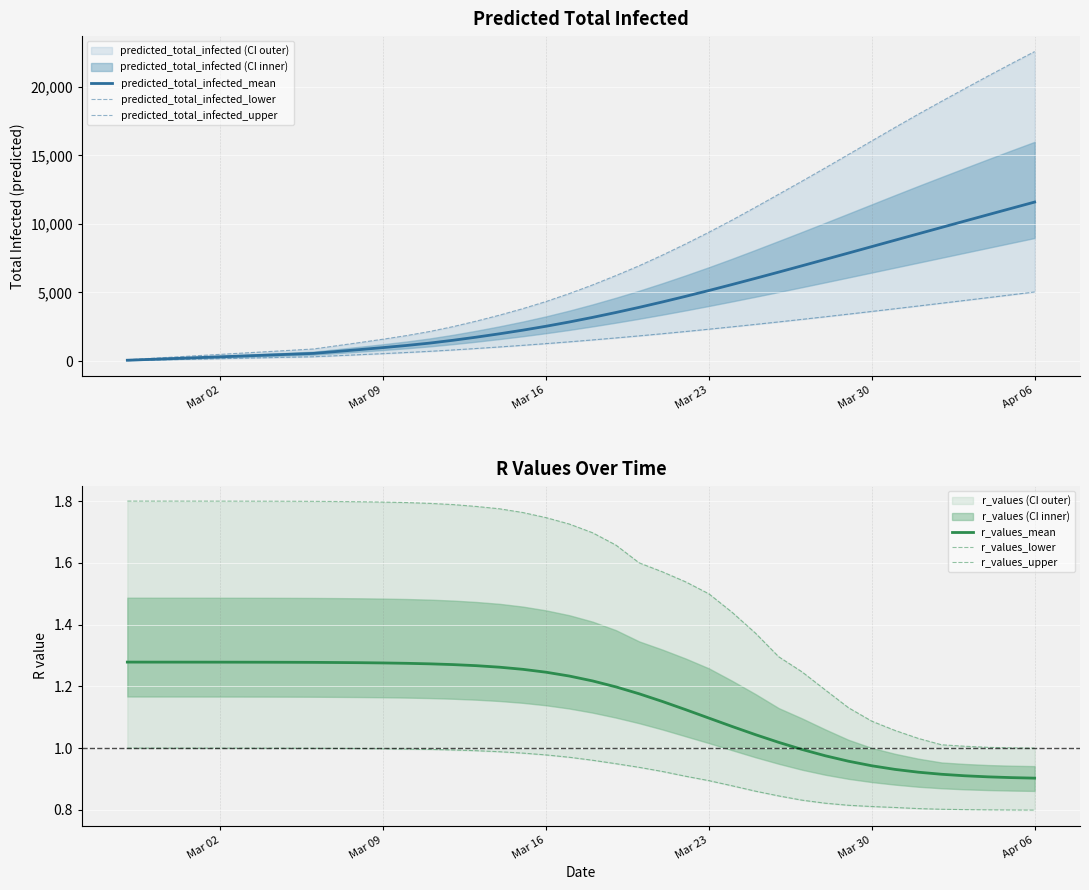

What is the maximum value for predicted_total_infected_mean?

11593